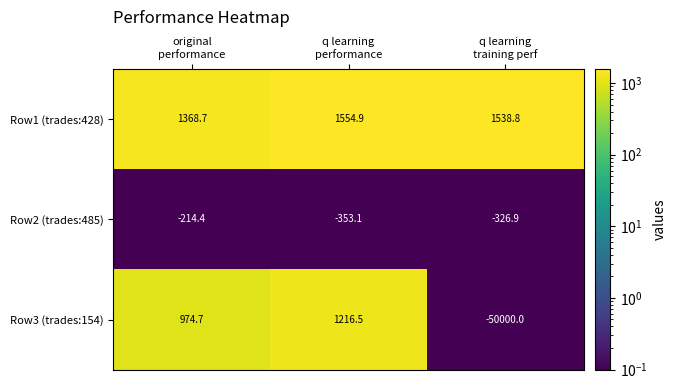

Reading left to right, extract all data points from this chart.

Row1 (trades:428): 1368.7	1554.9	1538.8
Row2 (trades:485): -214.4	-353.1	-326.9
Row3 (trades:154): 974.7	1216.5	-50000.0